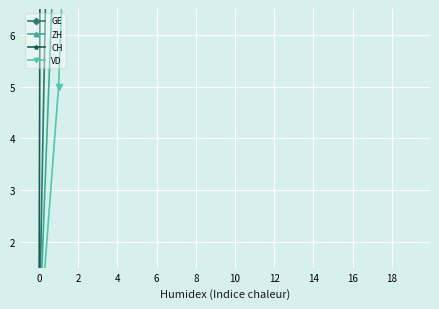

What is the sum of the ZH values at 14 and 12?

395